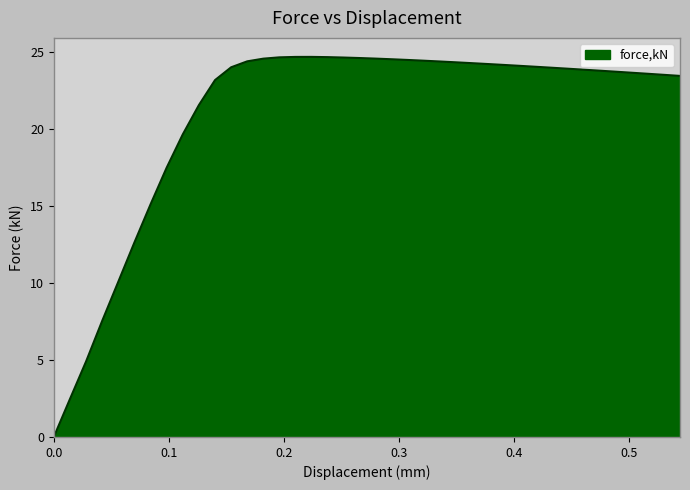

What is the greatest value displayed?

24.7